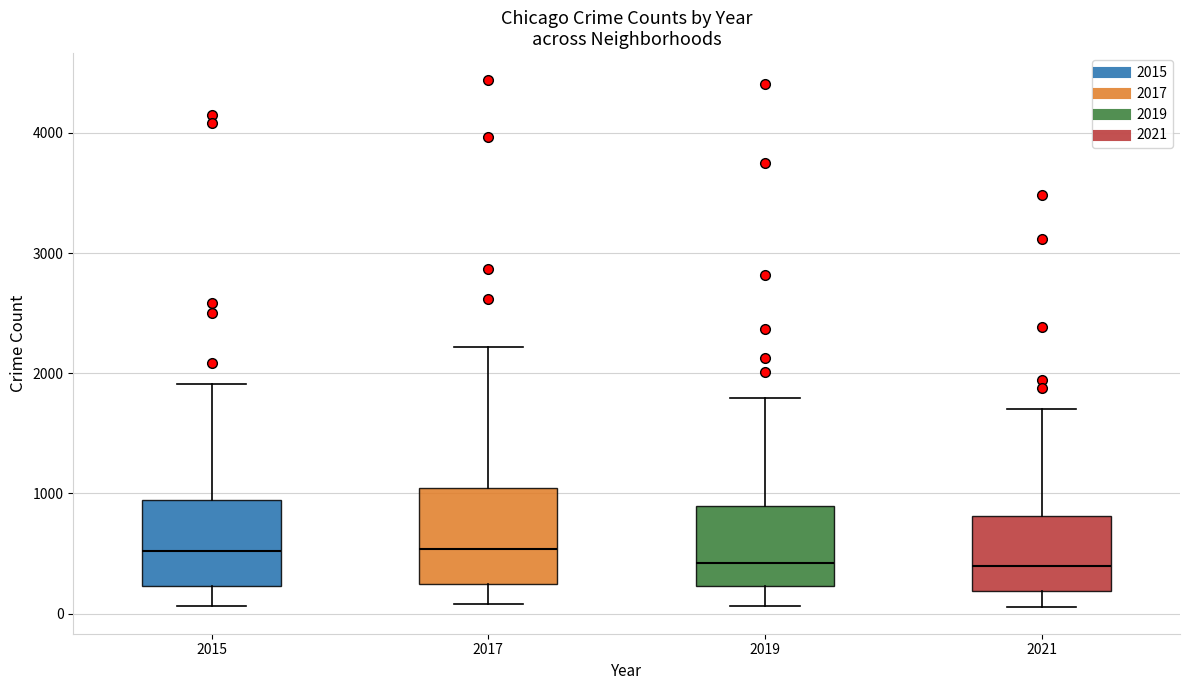

Reading left to right, read every box against the y-axis: the position of its median line, the range the box covers, and the ends of its whiskers. The values are not printed on the chart, so give them approximately, as read against the axis.

2015: median 500, box 200 to 900, whiskers 100 to 1900
2017: median 500, box 200 to 1000, whiskers 100 to 2200
2019: median 400, box 200 to 900, whiskers 100 to 1800
2021: median 400, box 200 to 800, whiskers 100 to 1700